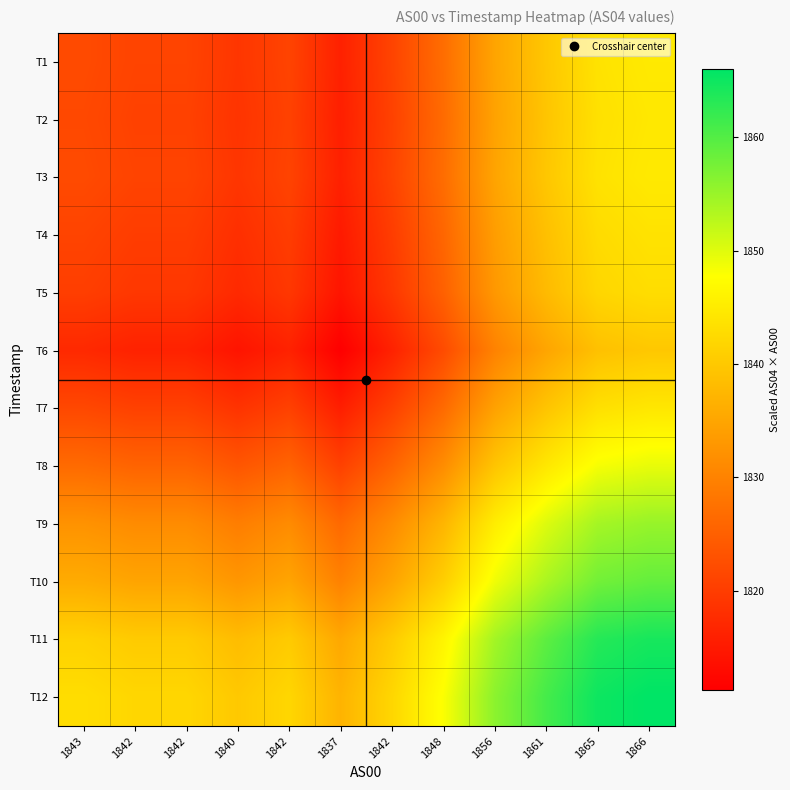

Rank the series at 1856 from highest to lowest value.

T12, T11, T10, T9, T8, T1, T3, T2, T7, T4, T5, T6